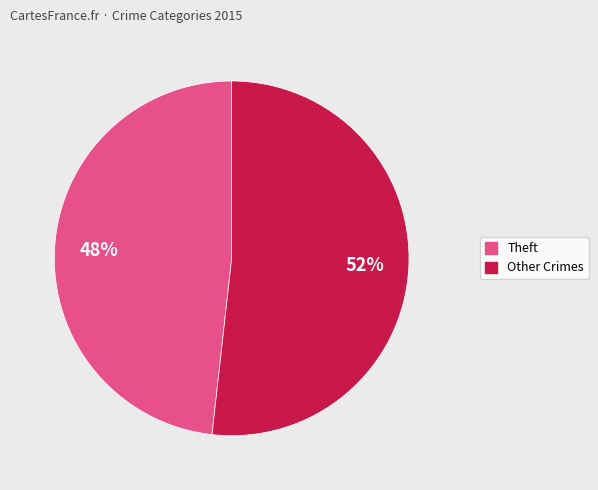

To the nearest percent, what is the difference between the largest and smallest slice percentages?

4%